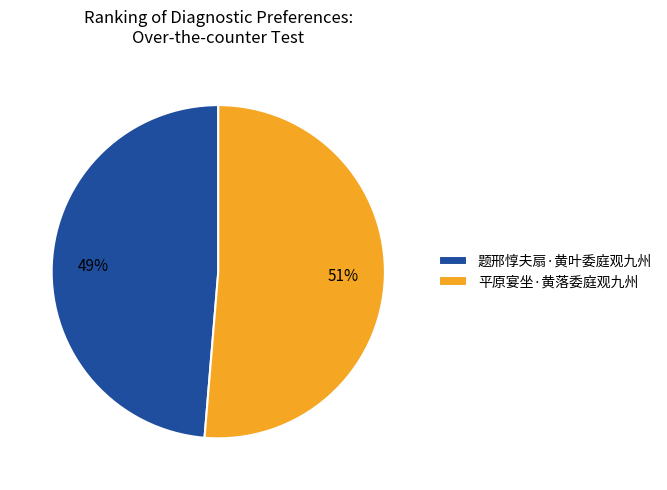

Between 题邢惇夫扇·黄叶委庭观九州 and 平原宴坐·黄落委庭观九州, which is larger?

平原宴坐·黄落委庭观九州